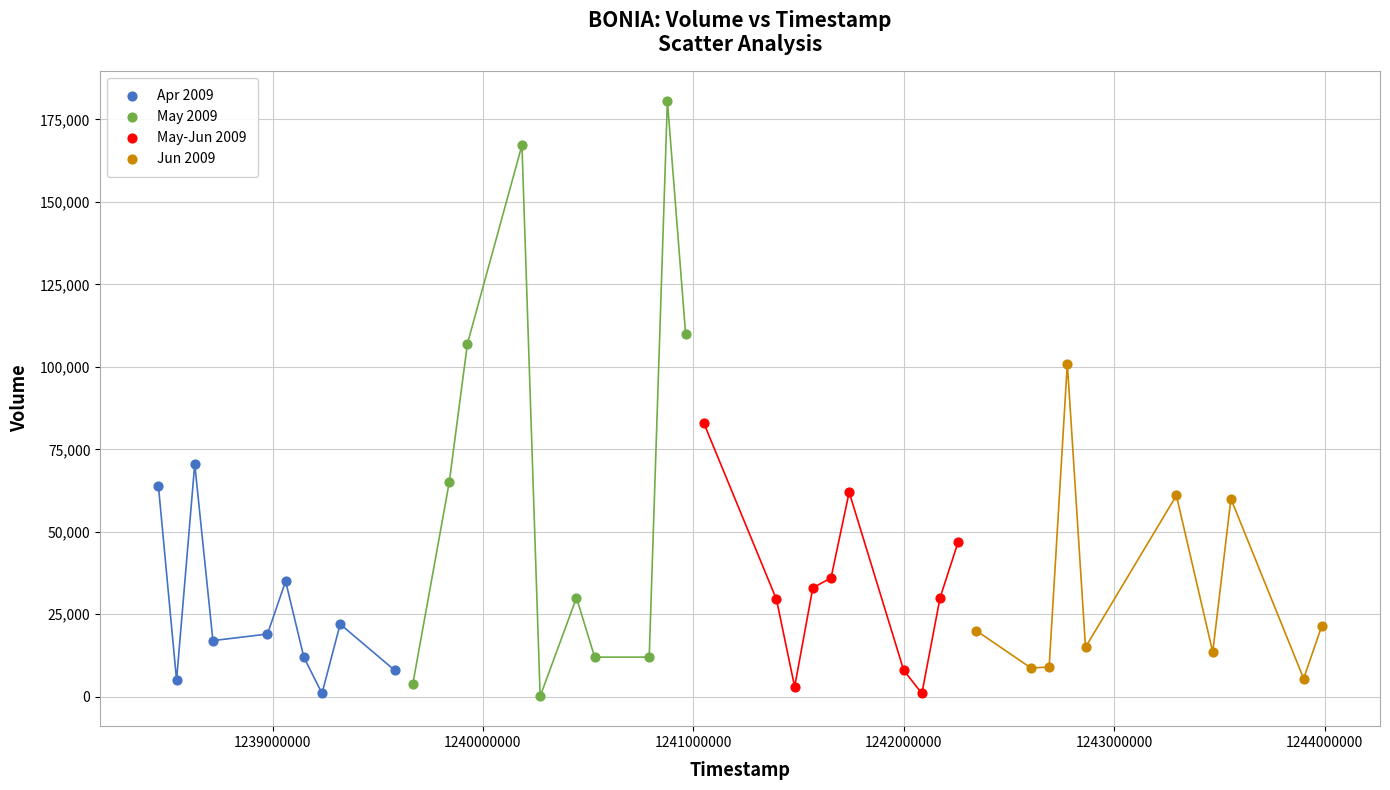

Which series has the widest spread of Y values?

May 2009